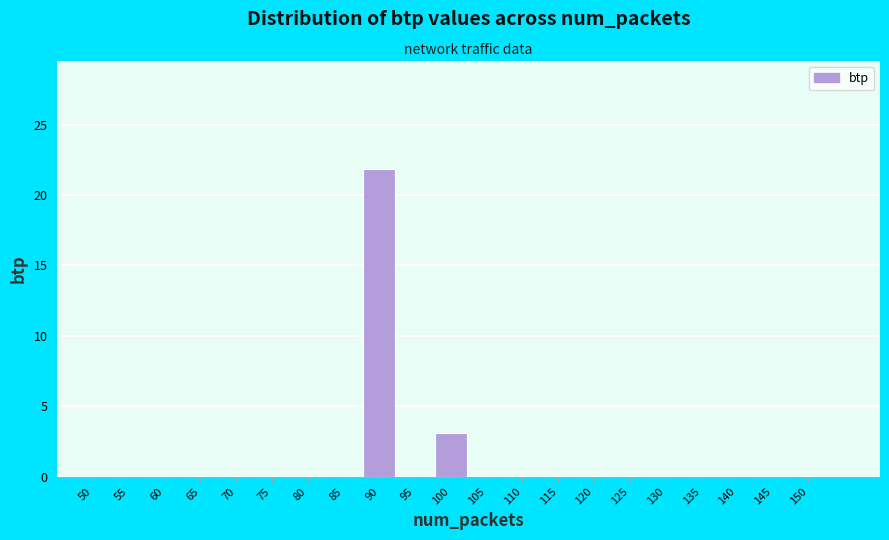

Reading left to right, extract all data points from this chart.

50=0.0	55=0.0	60=0.0	65=0.0	70=0.0	75=0.0	80=0.0	85=0.0	90=21.9	95=0.0	100=3.1	105=0.0	110=0.0	115=0.0	120=0.0	125=0.0	130=0.0	135=0.0	140=0.0	145=0.0	150=0.0